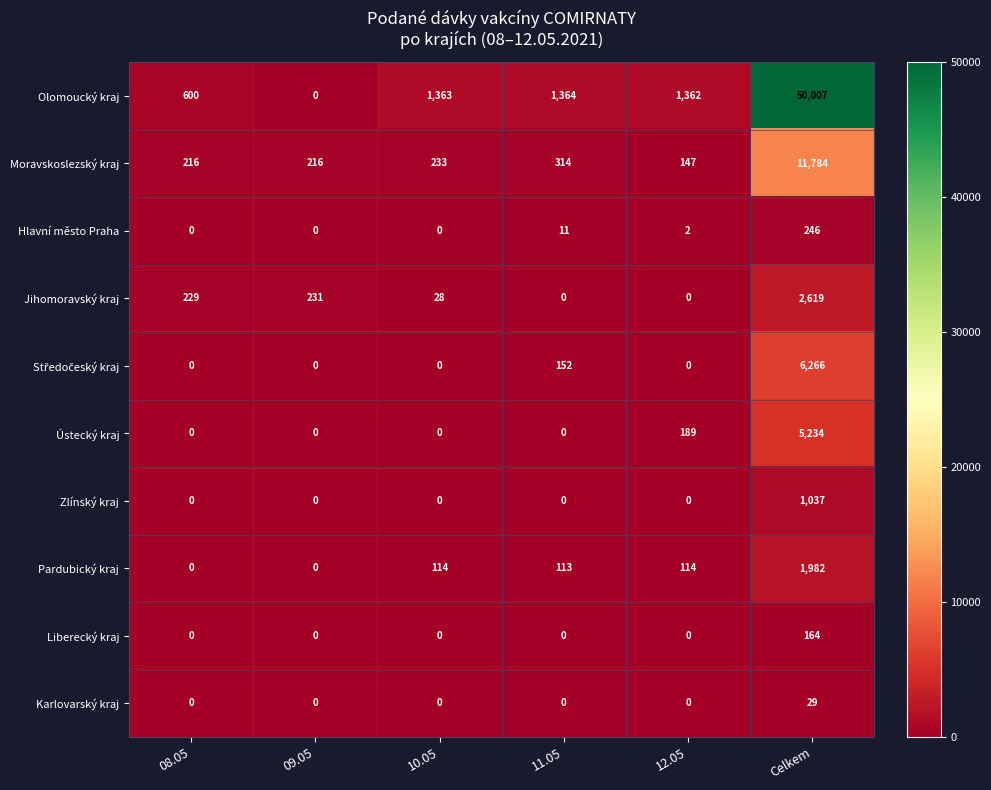

What is the highest value of the Pardubický kraj series?

1982